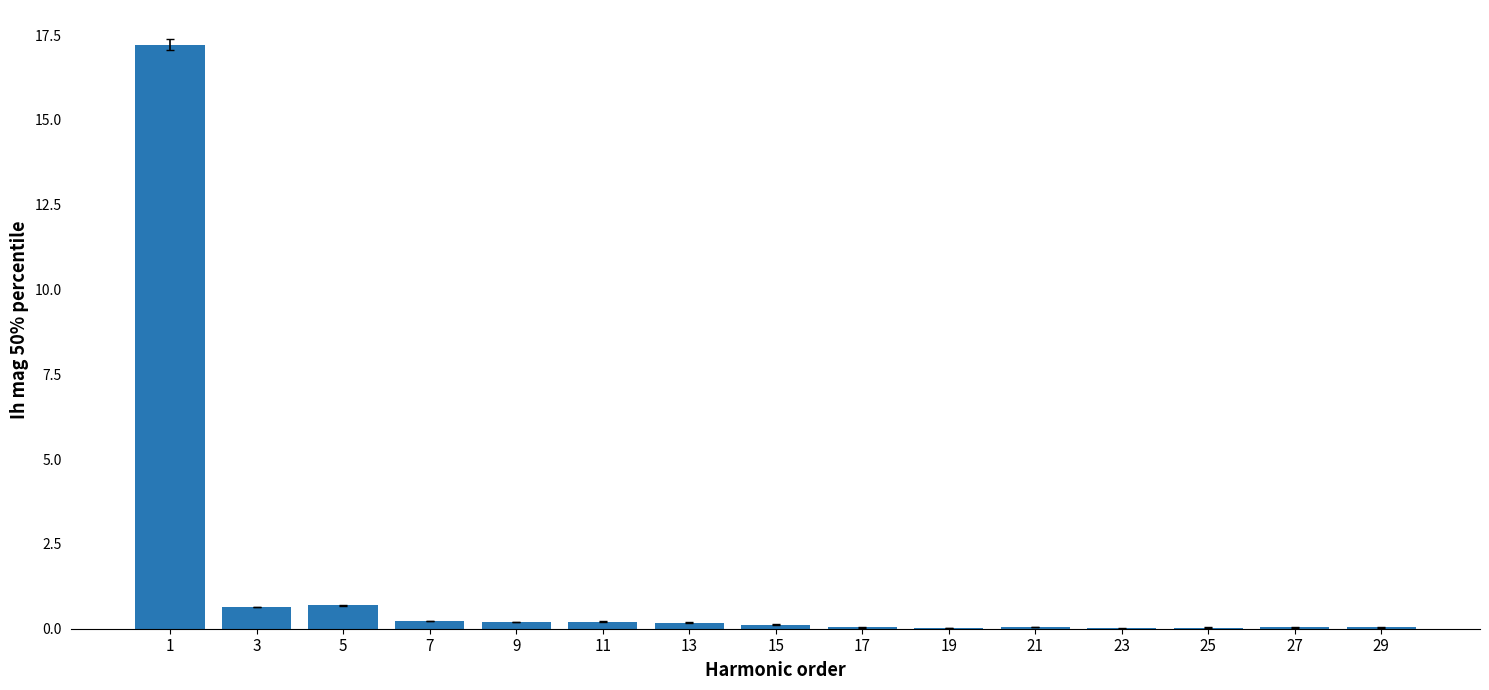

True or false: the data shows 0.0 at 17.

True